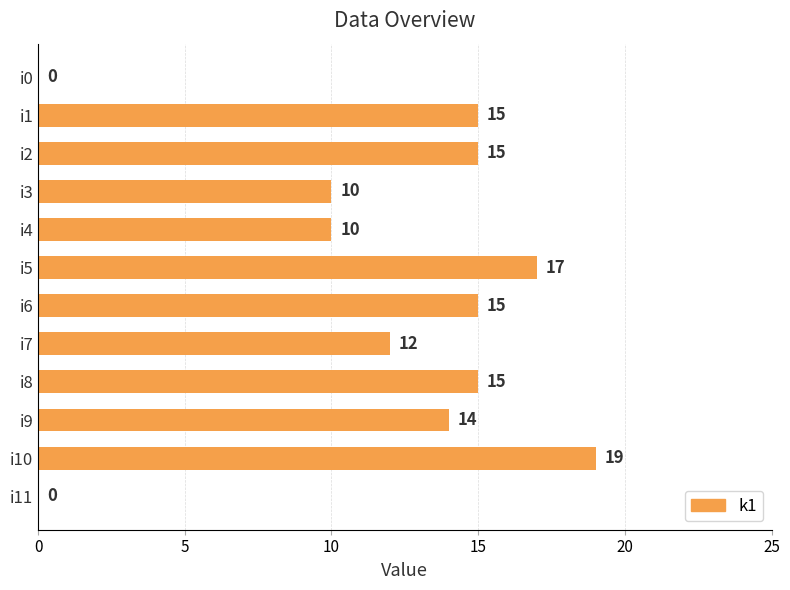

How many values are above zero?

10